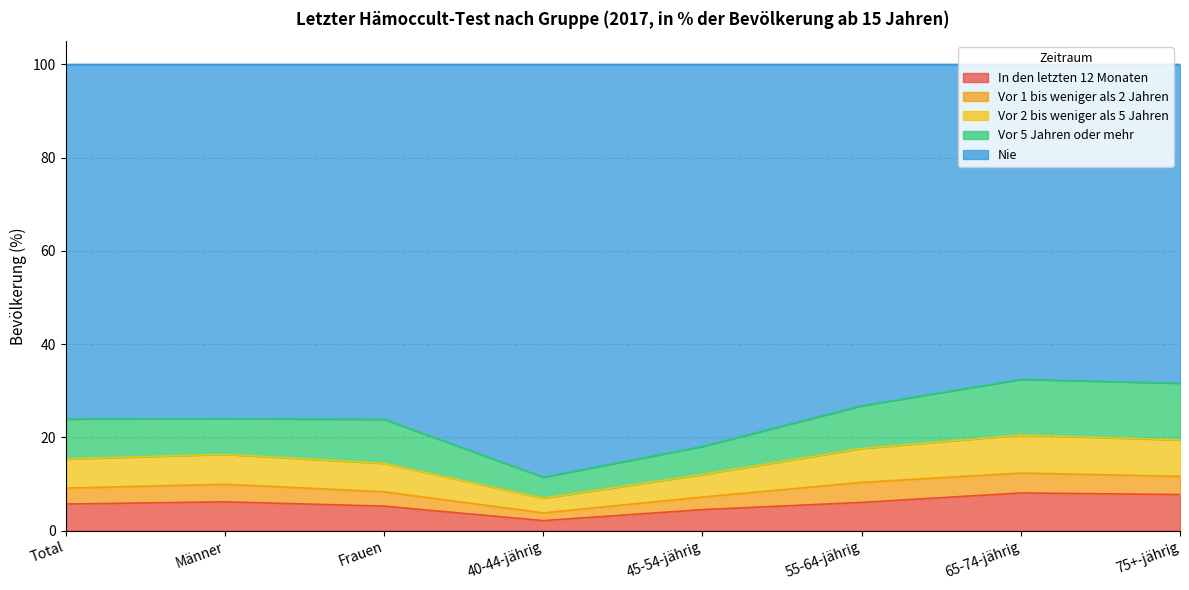

What is the maximum value for In den letzten 12 Monaten?

8.1